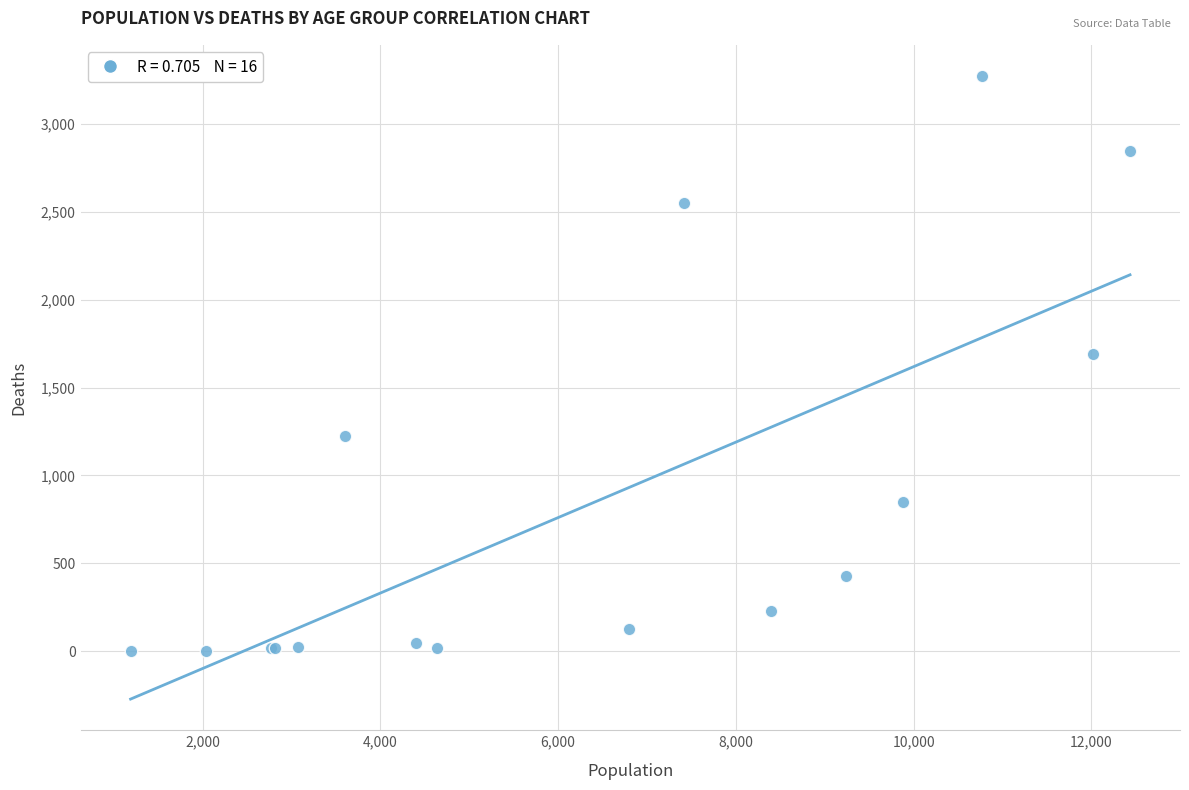

What Y value in the scatter plot is closest to 1638?

1690